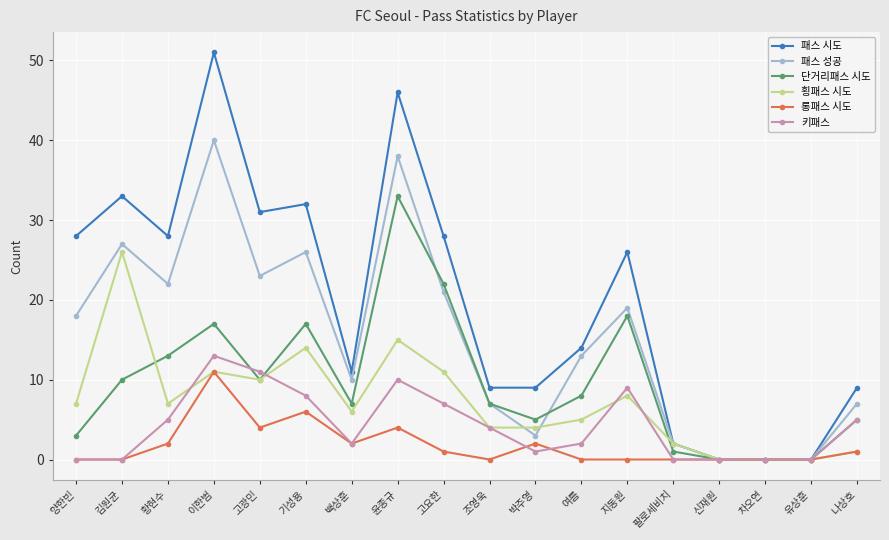

What is the label of the 15th point from the right?

이한범